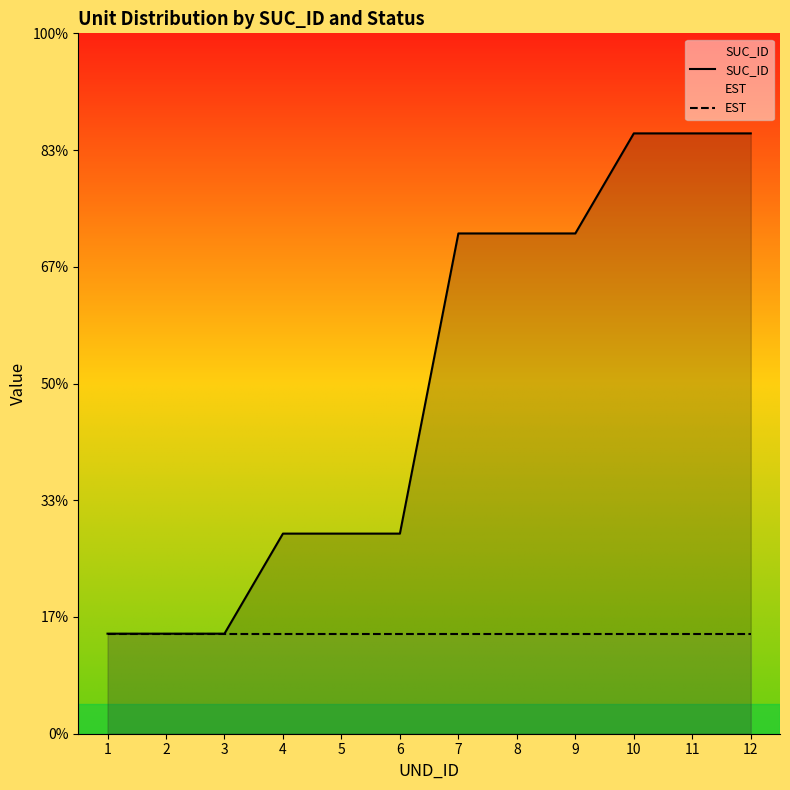

What are all the series names shown in the legend?

SUC_ID, EST